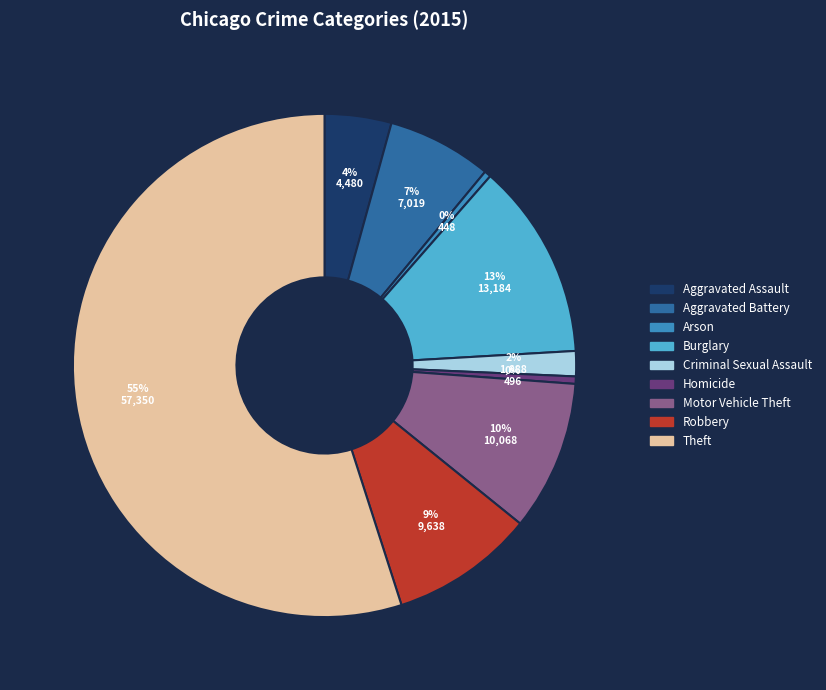

How many segments does this pie chart have?

9